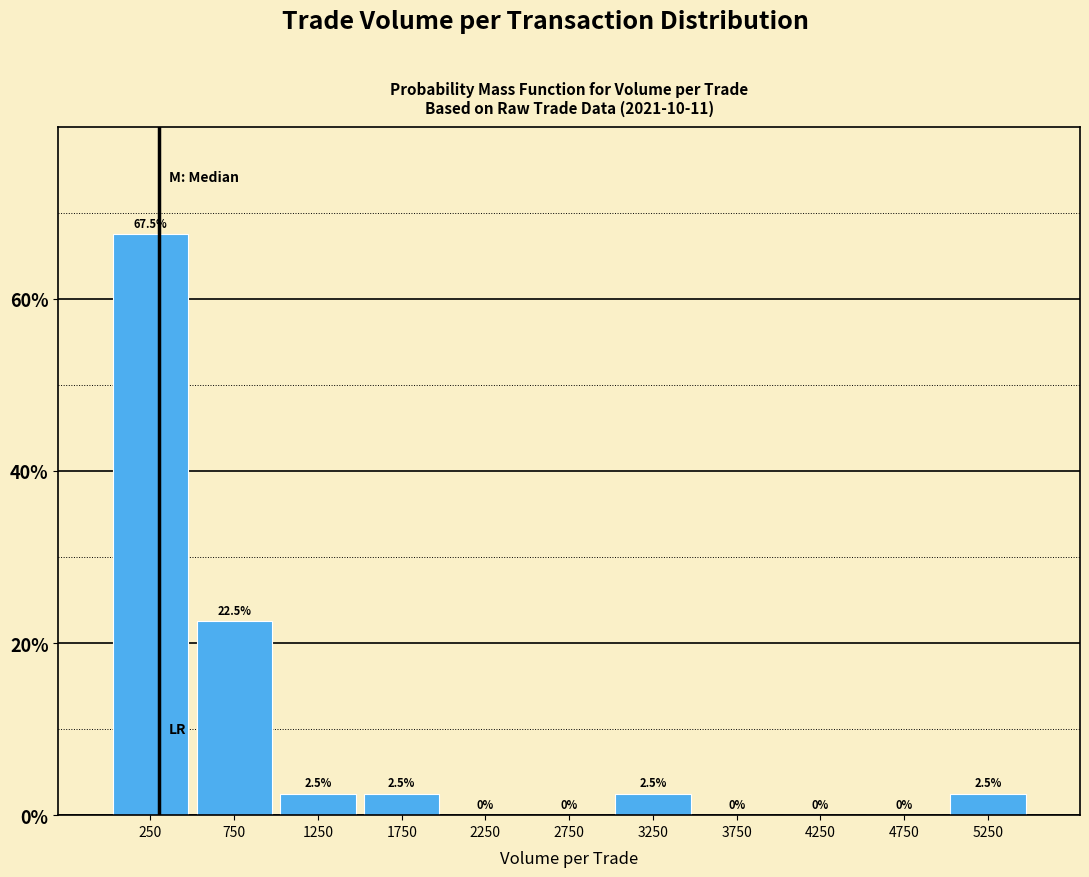

How tall is the bar that spans 1000 to 1500 on the x-axis?

2.5